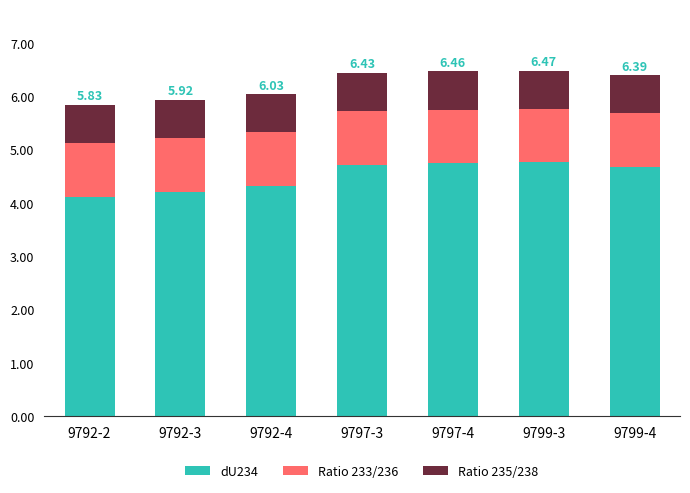

Does the chart contain any negative values?

No